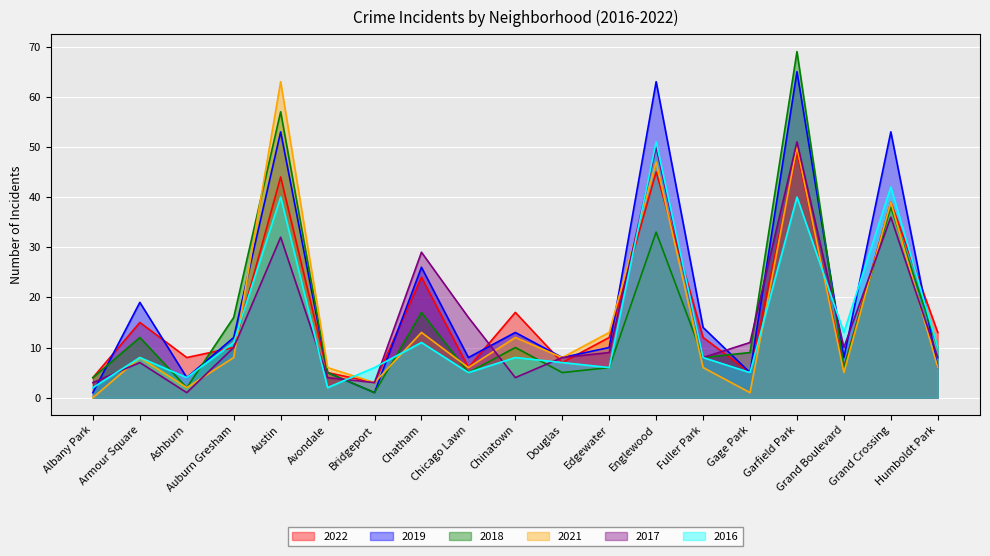

Rank the series at Douglas from lowest to highest value.

2018, 2022, 2016, 2019, 2021, 2017